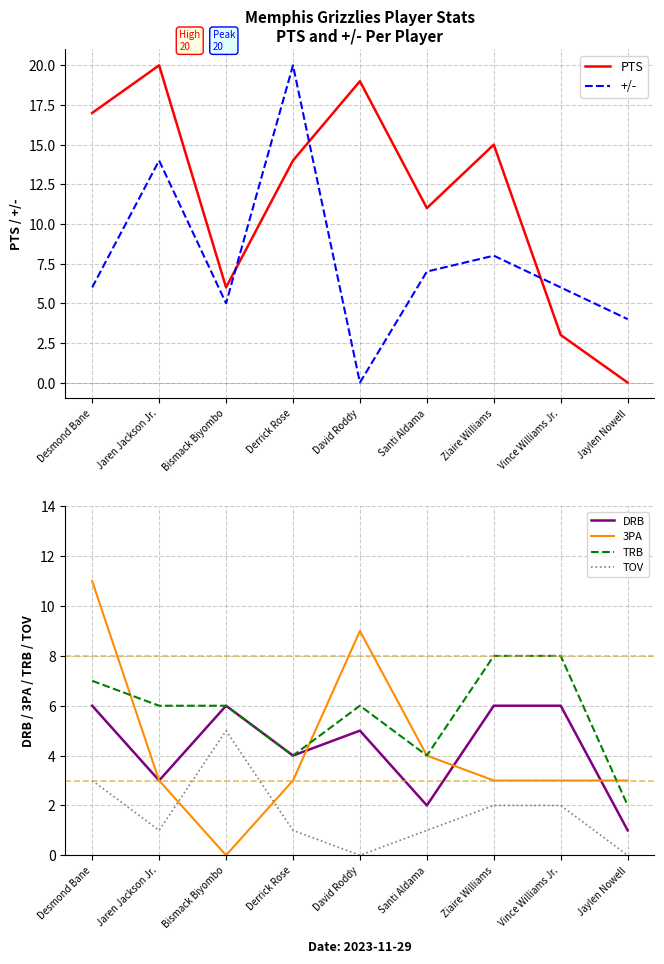

What is the total value across all series at Jaylen Nowell?

10